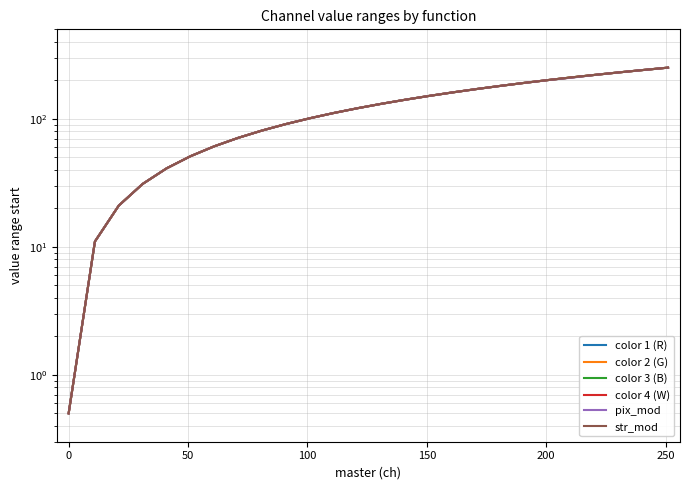

What is the difference between the maximum and minimum values in the color 2 (G) series?

250.5